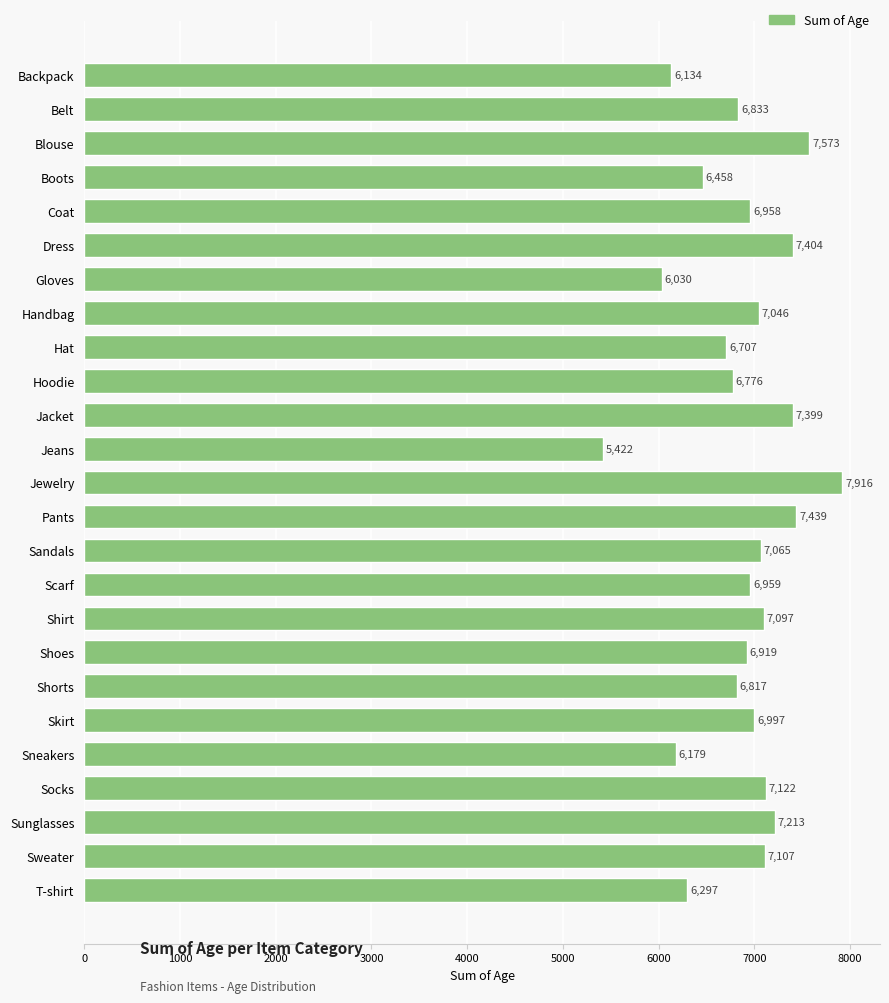

Reading top to bottom, transcribe all the data shown in this chart.

6134	6833	7573	6458	6958	7404	6030	7046	6707	6776	7399	5422	7916	7439	7065	6959	7097	6919	6817	6997	6179	7122	7213	7107	6297